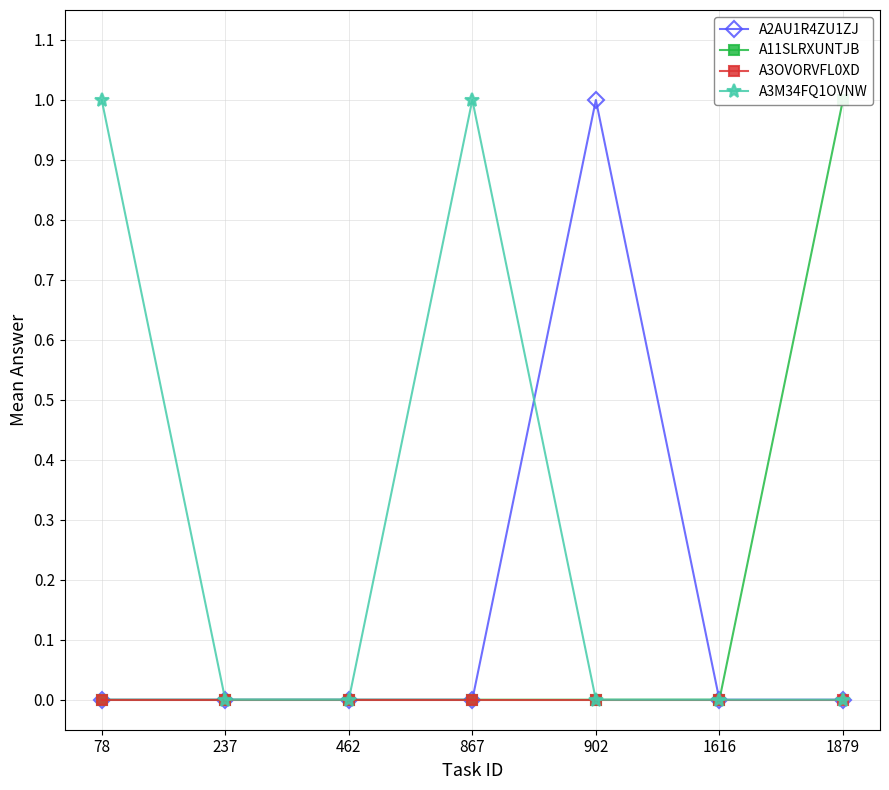

Which label corresponds to the smallest value in the chart?

78